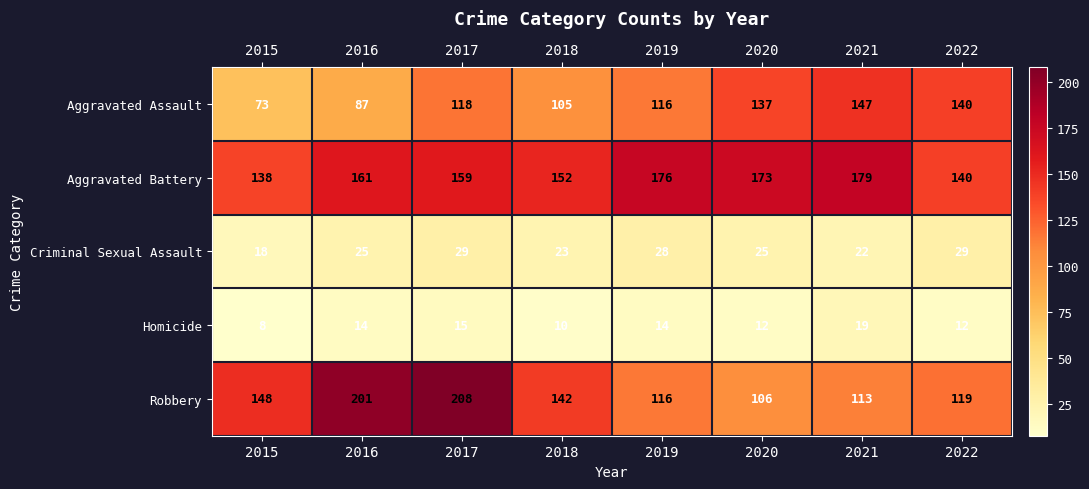

Which series has the widest spread of values?

Robbery